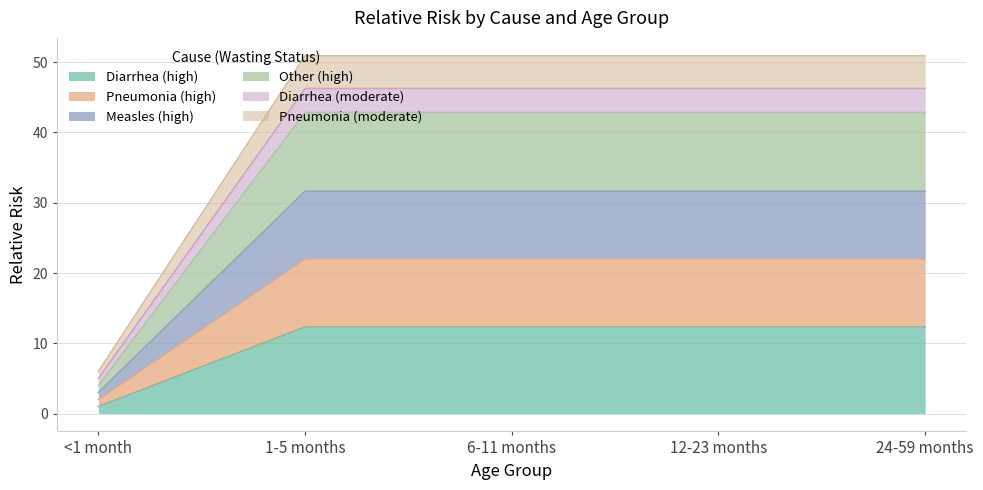

The value of Other (high) at <1 month is 0.7. True or false?

False